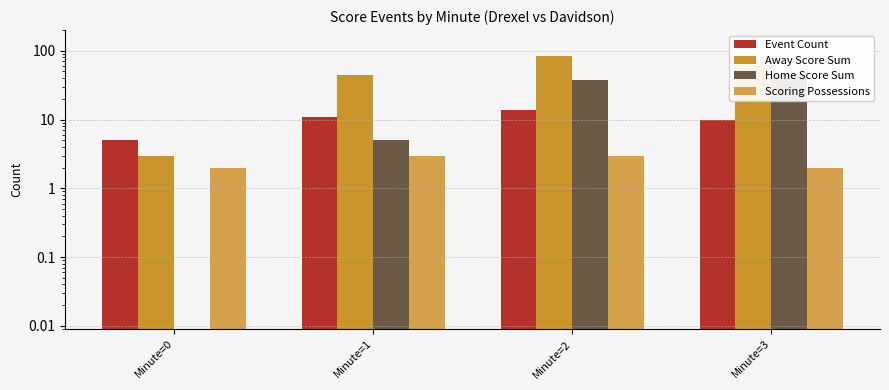

What is the average value of the Event Count series?

10.0